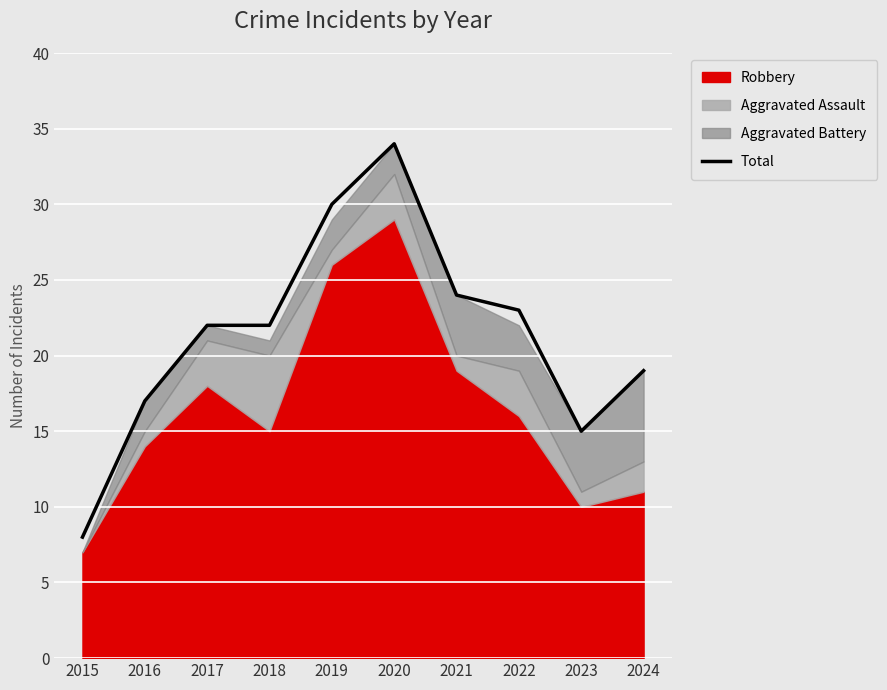

What is the value of the 7th point from the left?

24